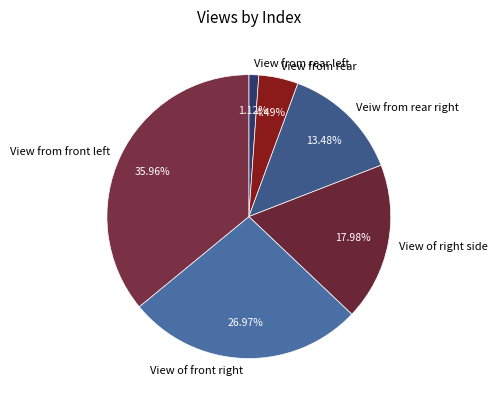

Rank the categories by value from highest to lowest.

View from front left, View of front right, View of right side, Veiw from rear right, View from rear, View from rear left